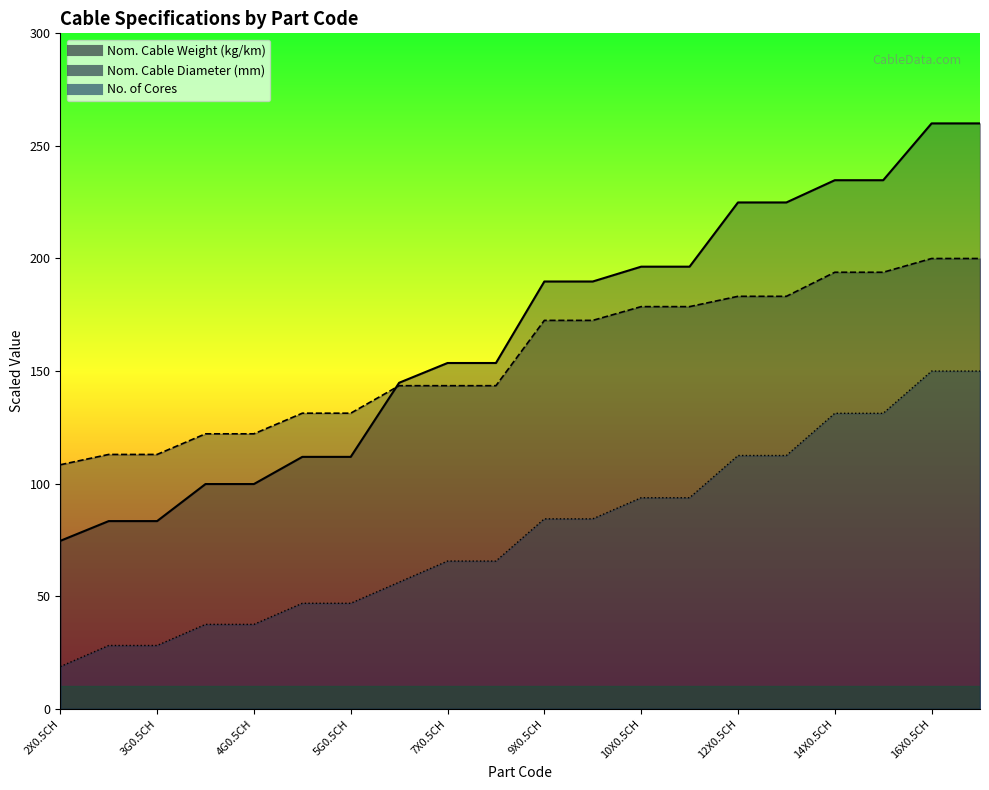

At which category is the sum across all series the highest?

16X0.5CH